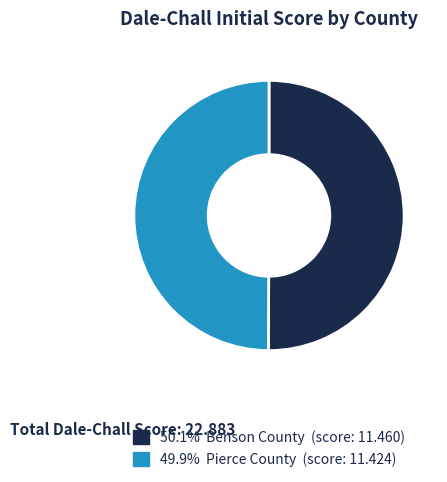

Is the sum of 49.9% Pierce County (score: 11.424) and 50.1% Benson County (score: 11.460) greater than half?

Yes